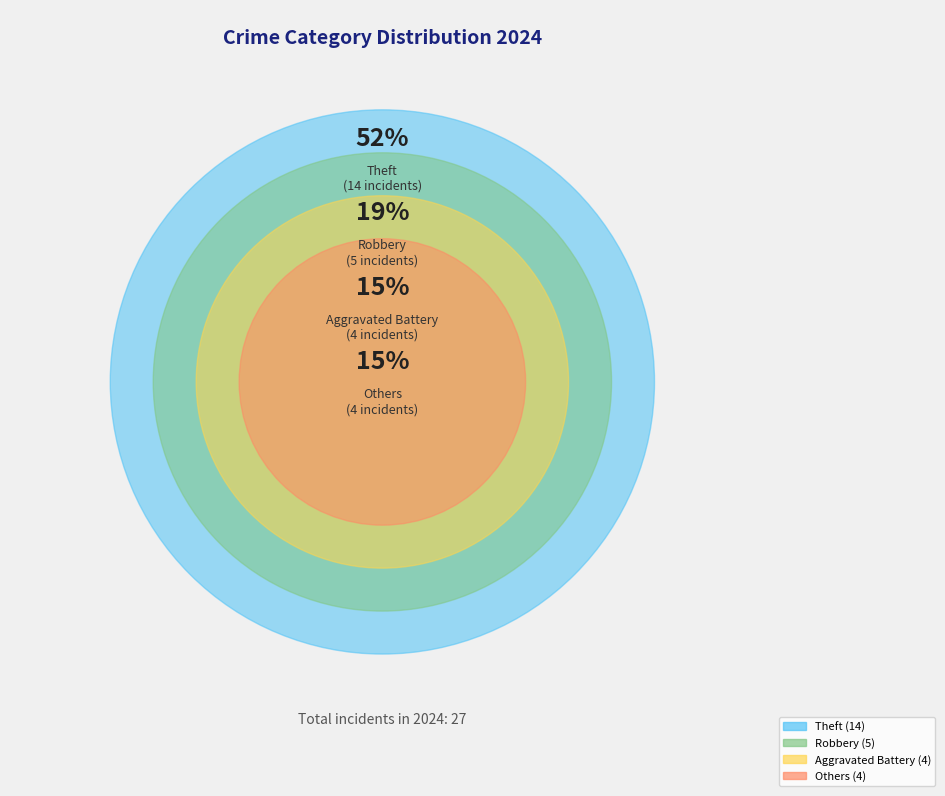

What percentage do Theft and Robbery together represent?

70.4%